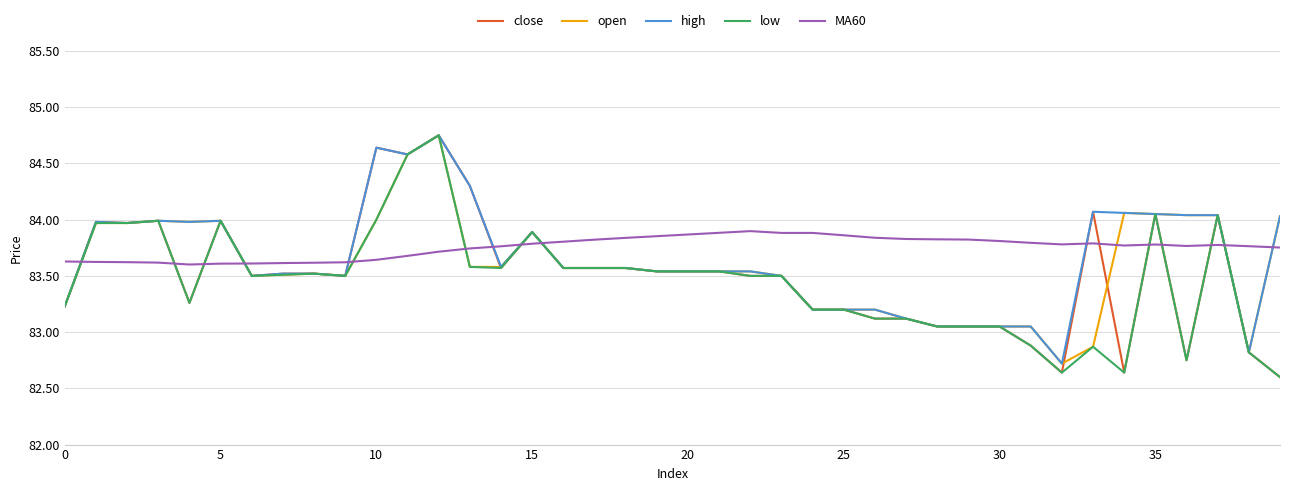

What is the minimum value for open?

82.7